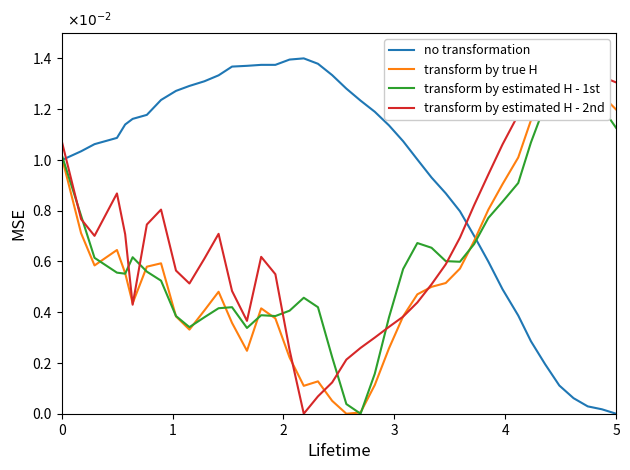

Is it true that transform by estimated H - 2nd equals 0.0 at 3?

False